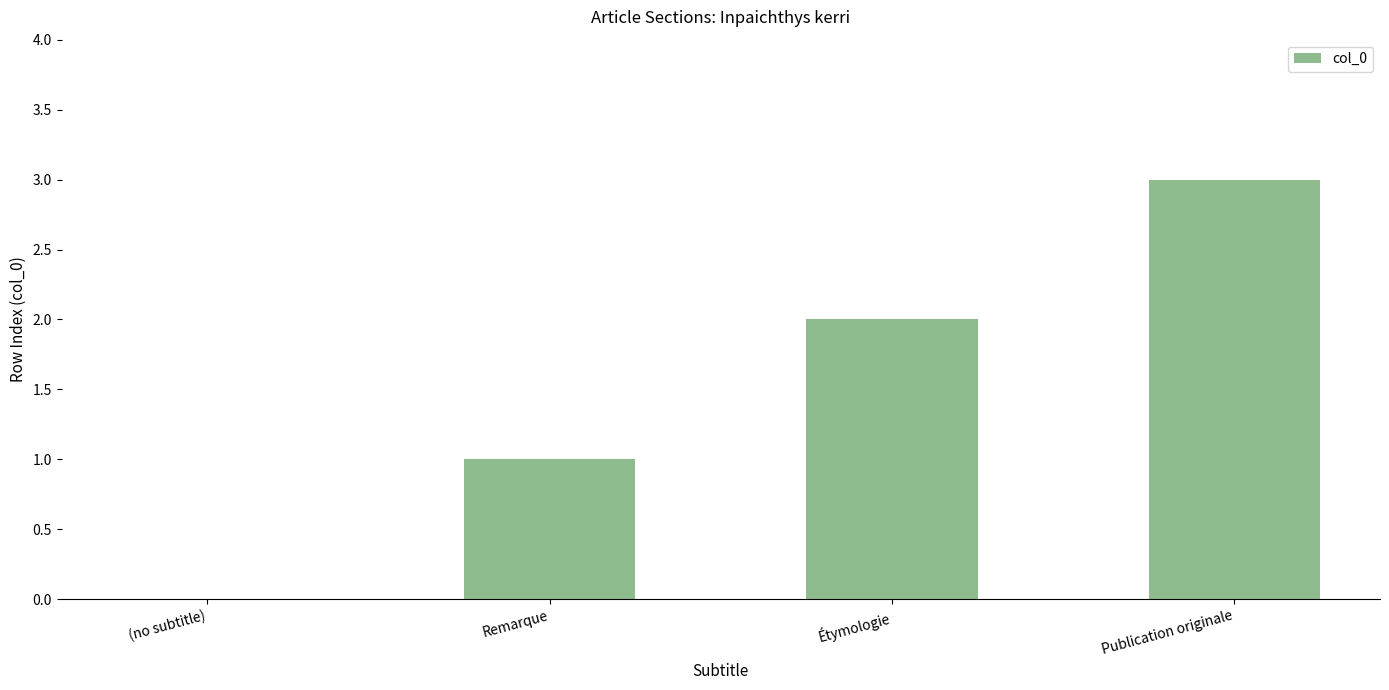

True or false: the data shows -2 at (no subtitle).

False